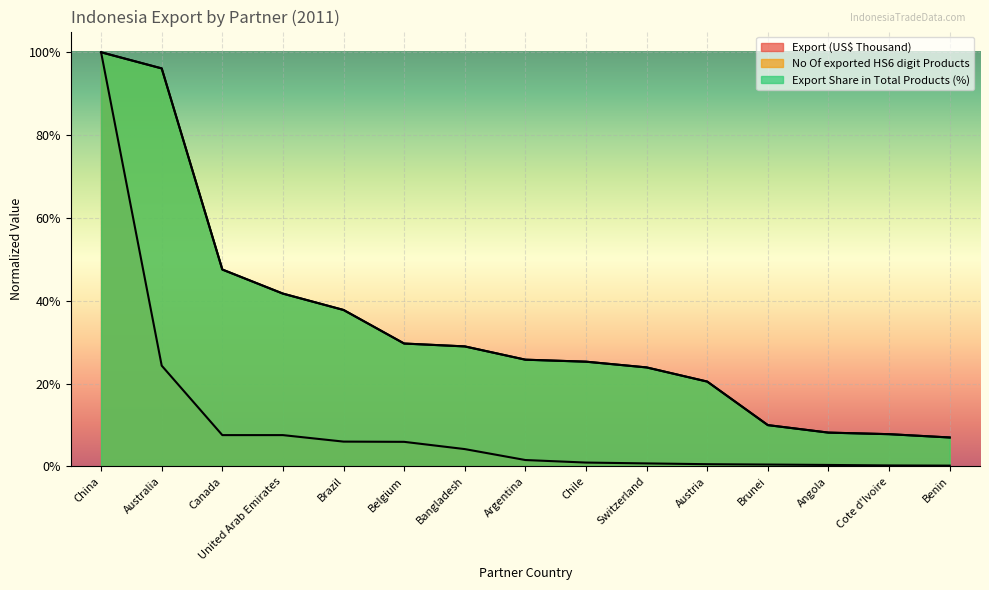

At which label is Export (US$ Thousand) closest to 0?

Benin